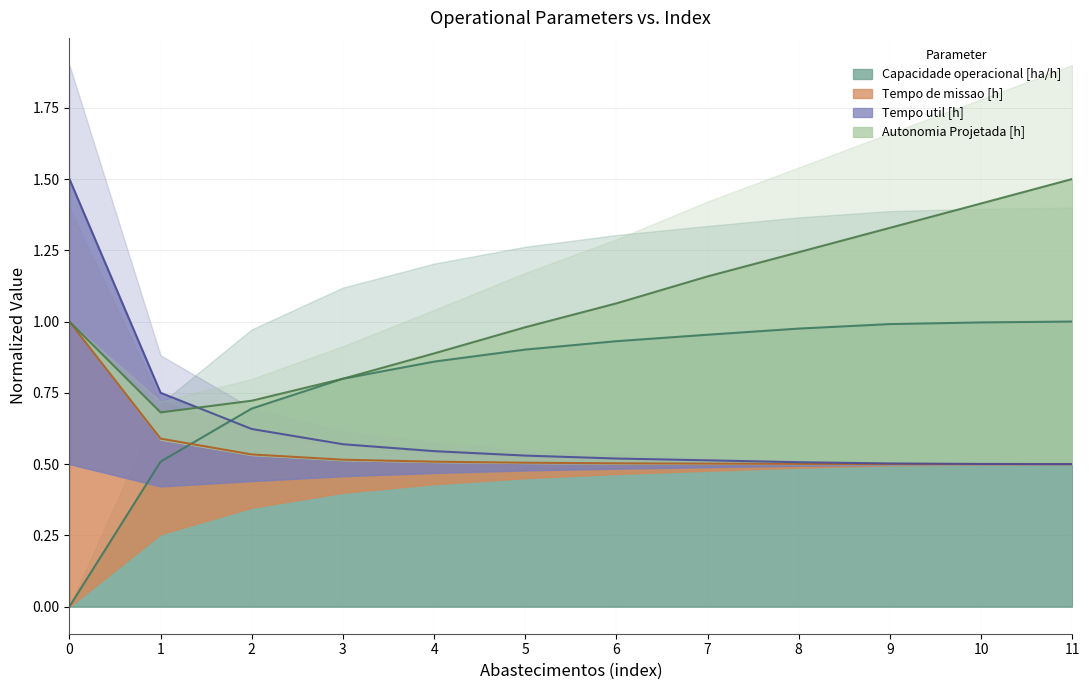

The value of Tempo de missao [h] at 3 is 1.0. True or false?

False